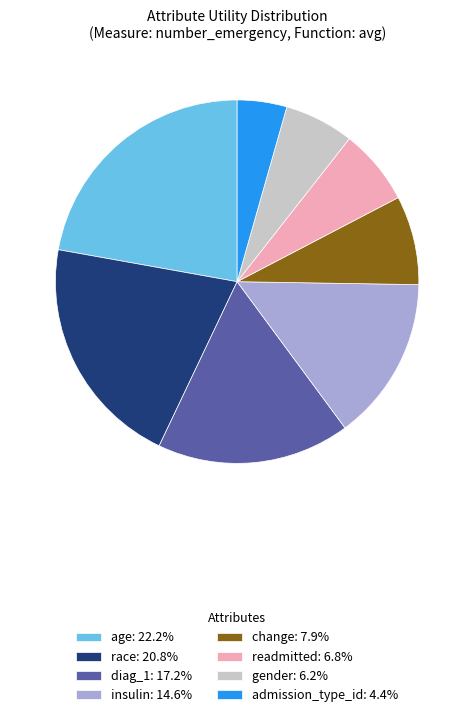

Does any single category account for the majority?

No